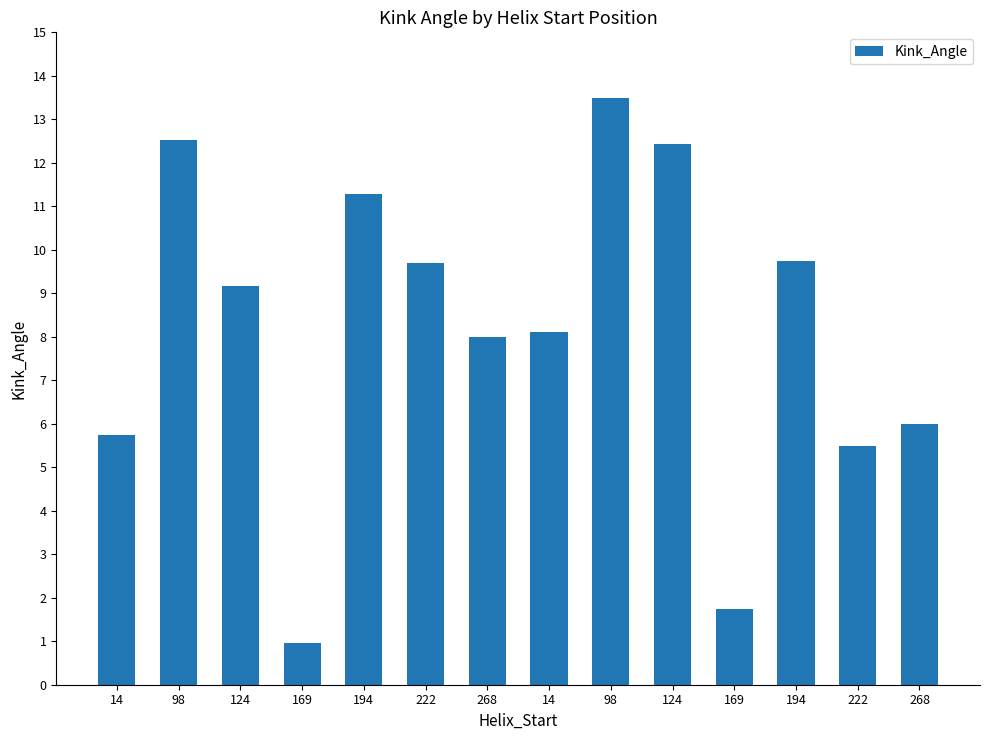

At which label is the value closest to 7?

268